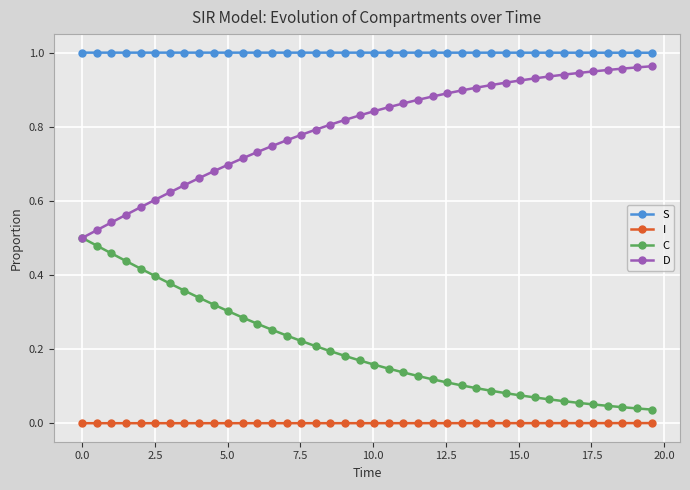

Does the chart display data point markers on the line(s)?

Yes